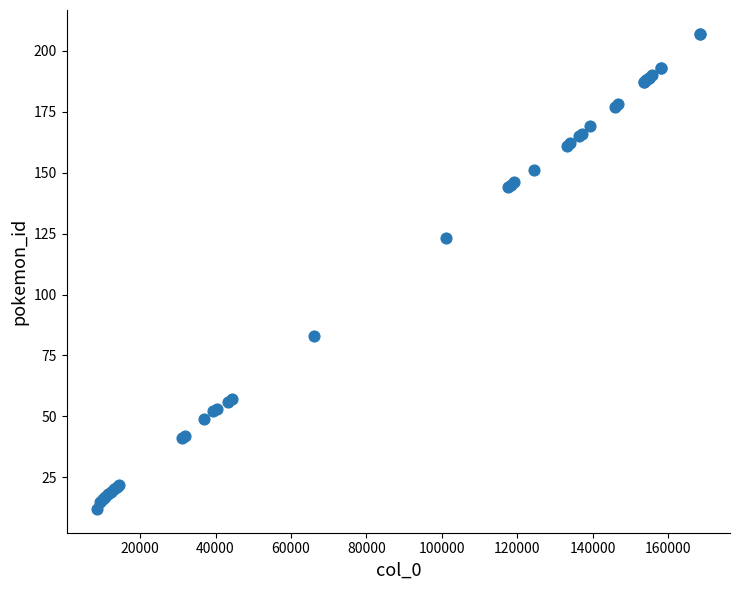

What Y value in the scatter plot is closest to 109?

123